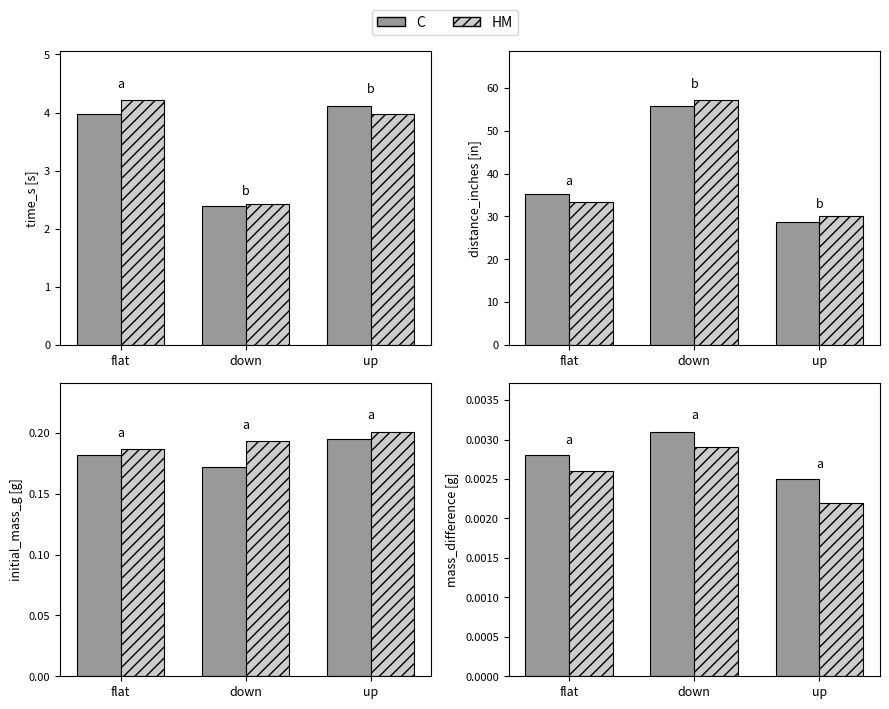

List the series in order of their overall mean, highest first.

C, HM